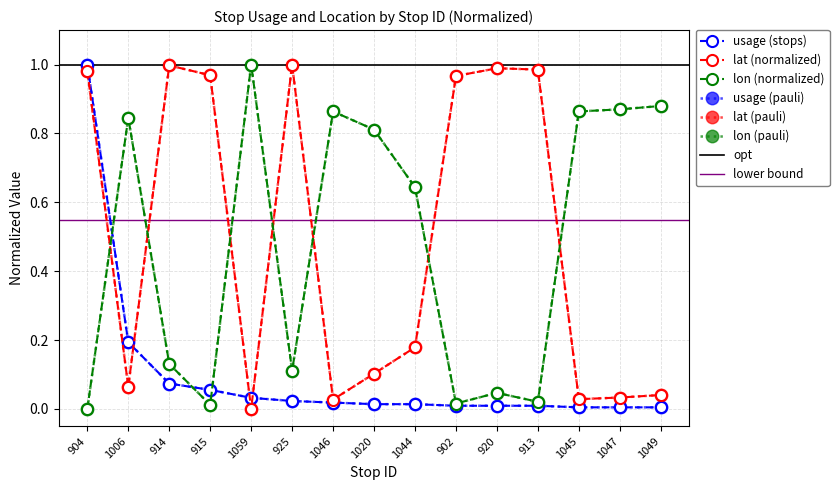

Where do lon_sample and lat_sample first cross each other?

904 and 1006